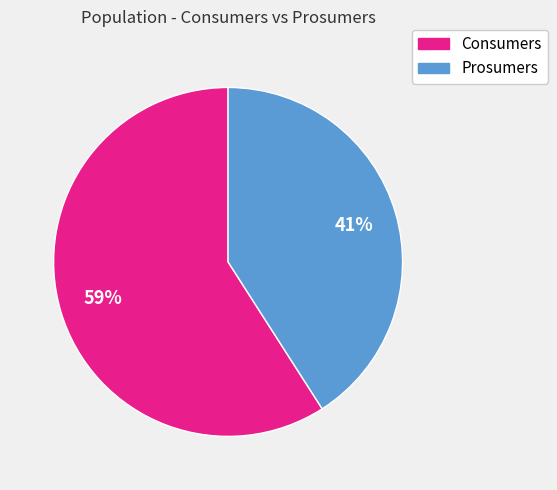

Do Prosumers and Consumers together represent more than half of the pie?

Yes